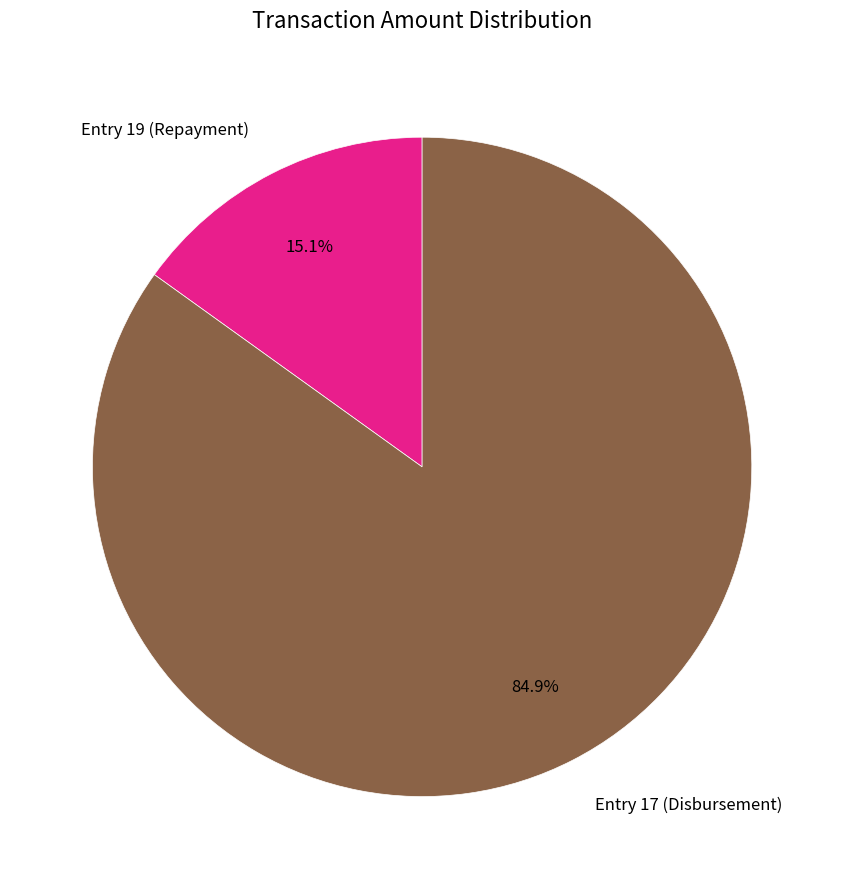

What is the ratio of the value at Entry 19 (Repayment) to the value at Entry 17 (Disbursement)?

0.2